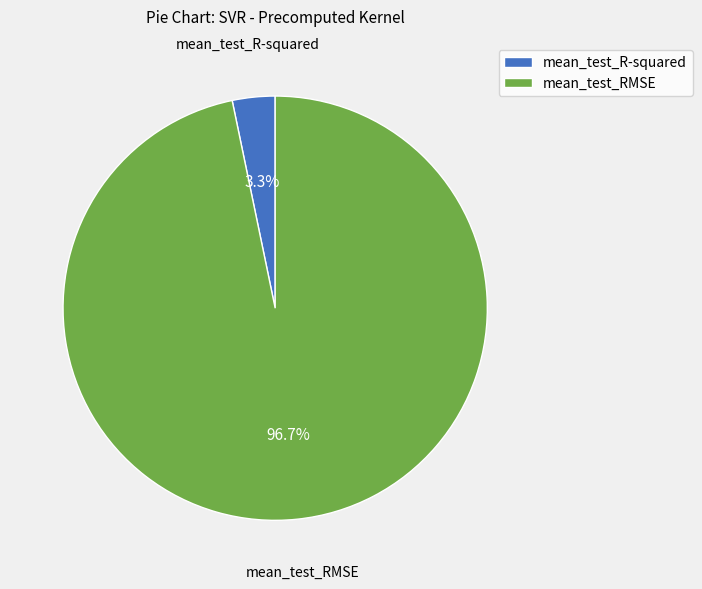

Combined, do mean_test_R-squared and mean_test_RMSE account for over 50%?

Yes